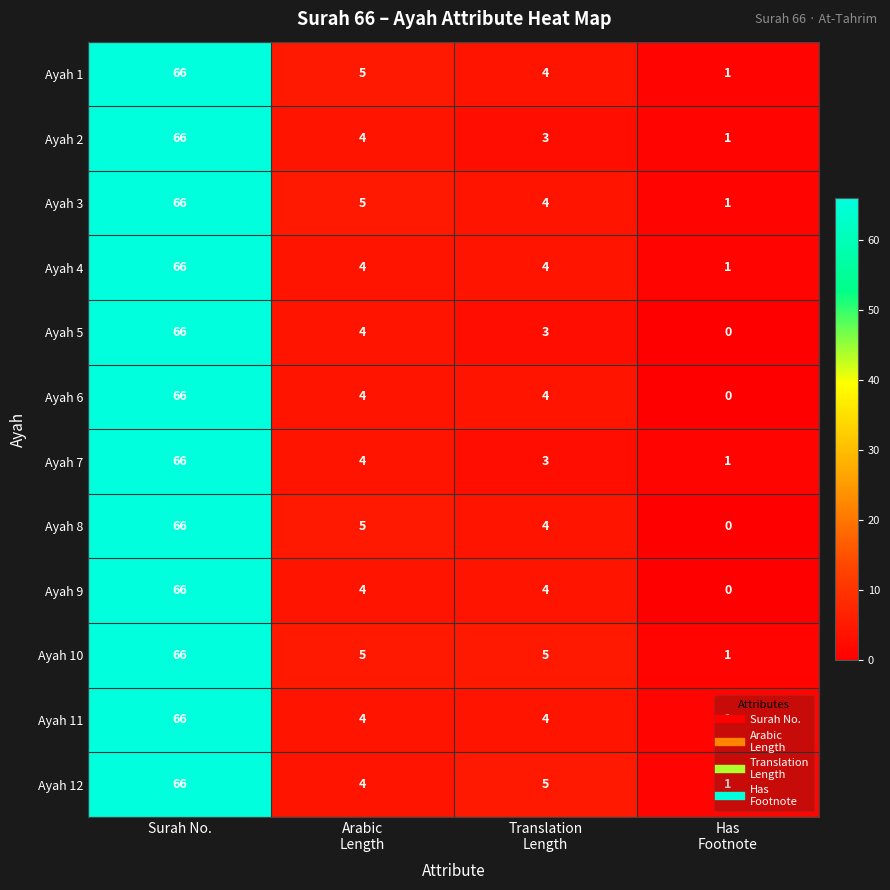

What is the difference between the maximum and second lowest values in the Ayah 12 series?

62